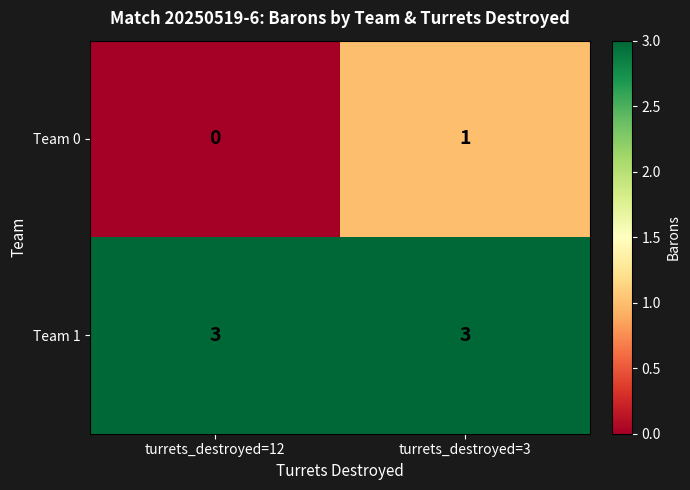

At turrets_destroyed=3, list the series in order from largest to smallest.

Team 1, Team 0